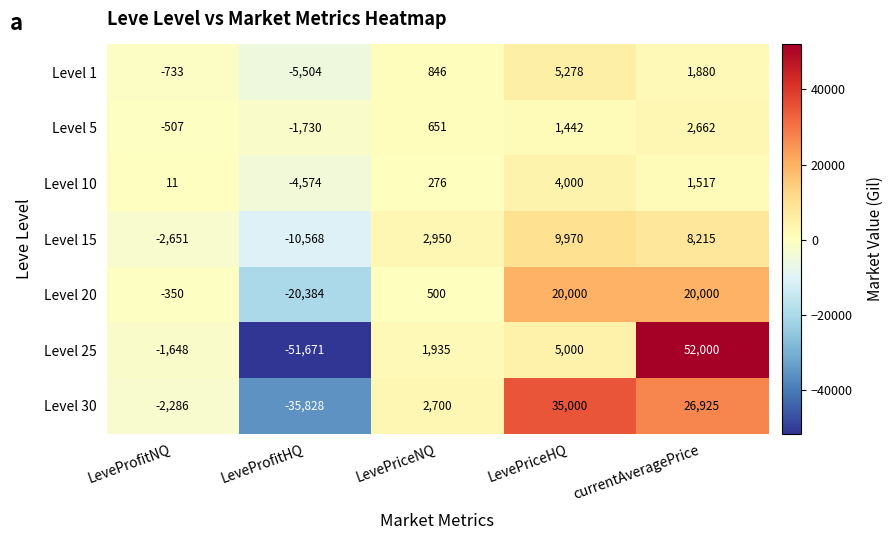

What is the average value of the Level 1 series?

353